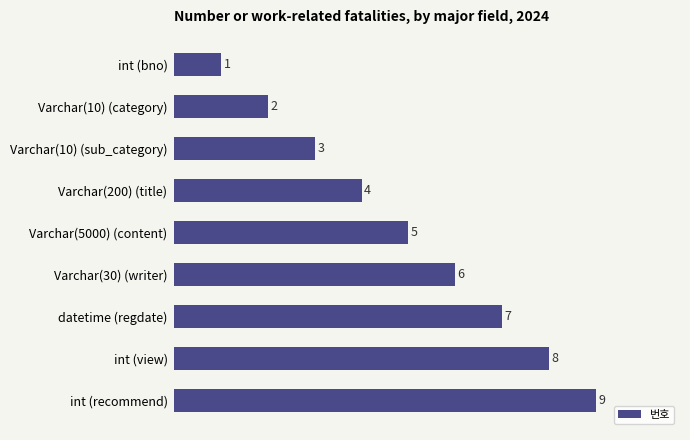

How many values are between 3 and 7?

5